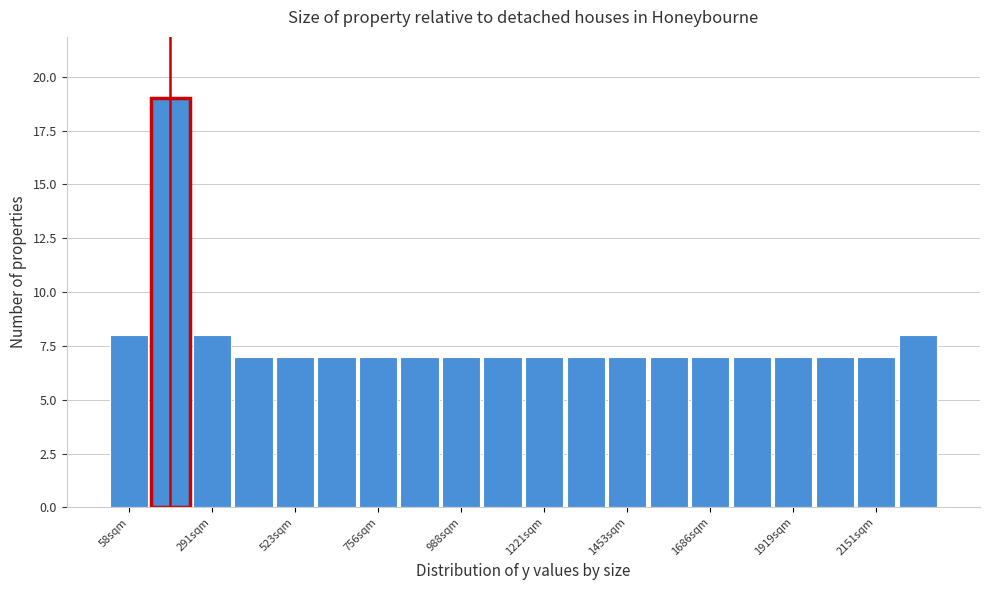

Around what value on the x-axis is the tallest bar? Give the approximate position of its centre, as read against the axis.

150